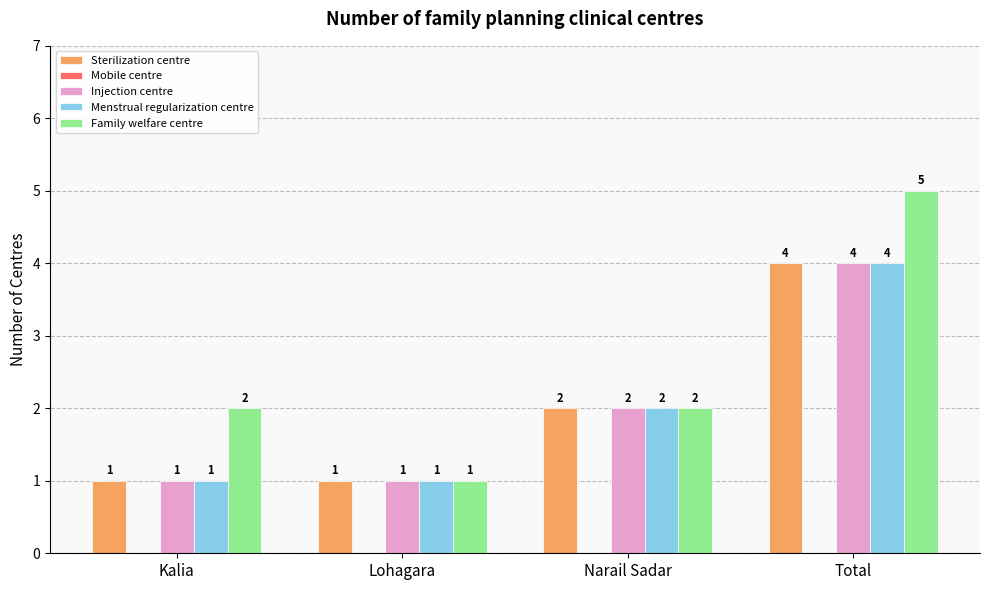

Count the Menstrual regularization centre values in the range 1 to 4.

4